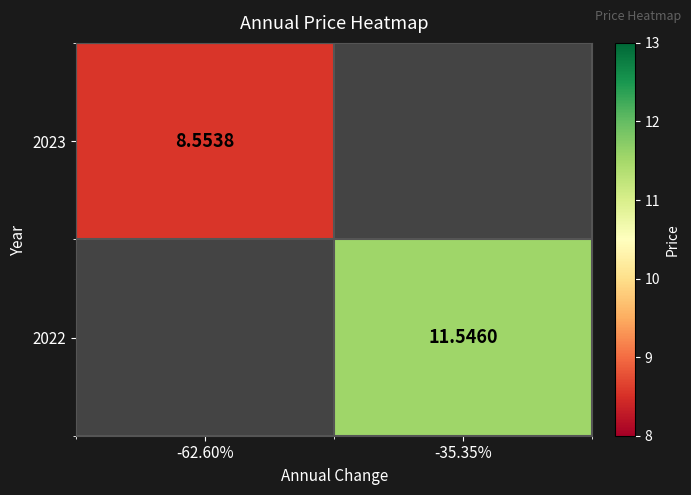

Is the value of 2023 at -62.60% greater than the value of 2022 at -35.35%?

No